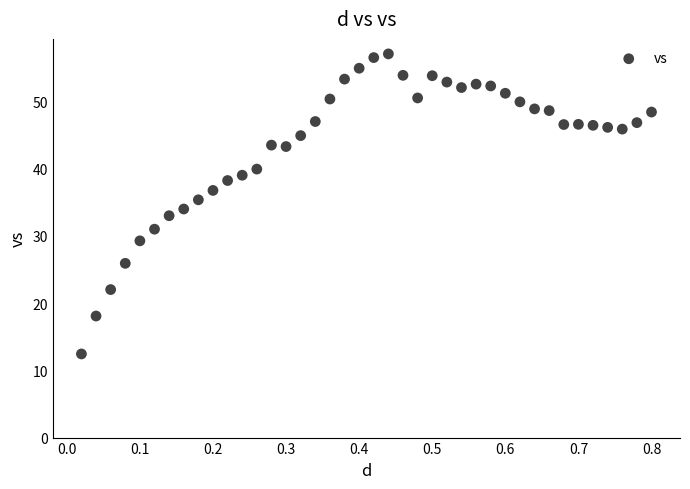

What is the range of Y values (max minus min)?

44.6